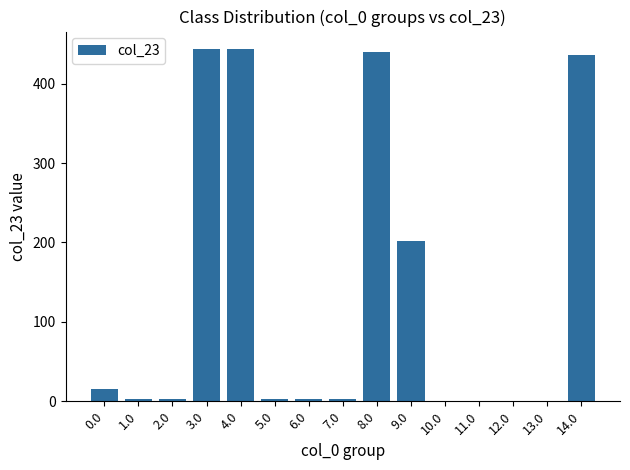

Between 13.0 and 8.0, which is larger?

8.0